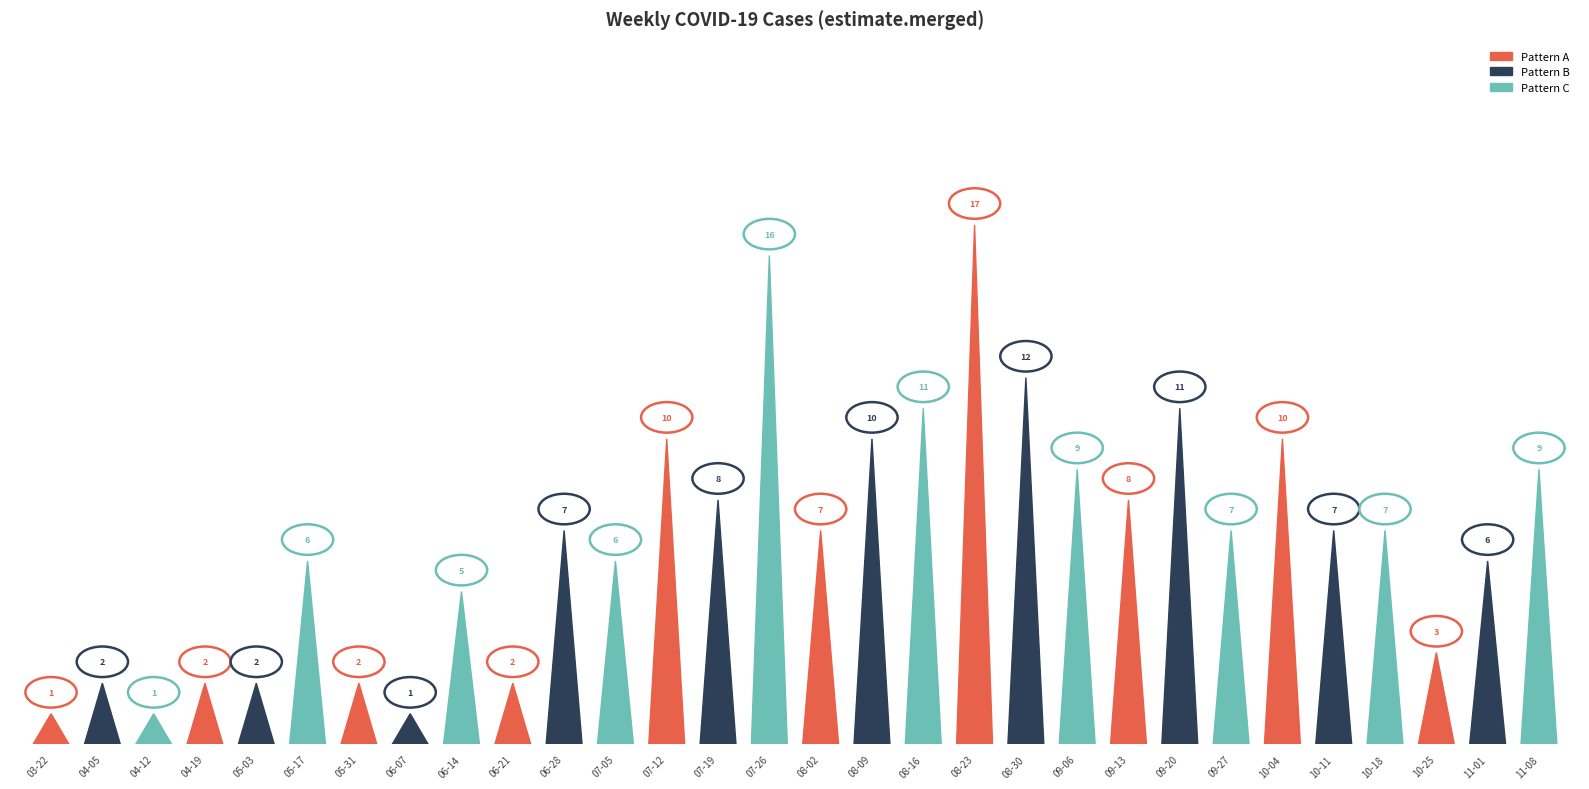

Are the bars horizontal?

No